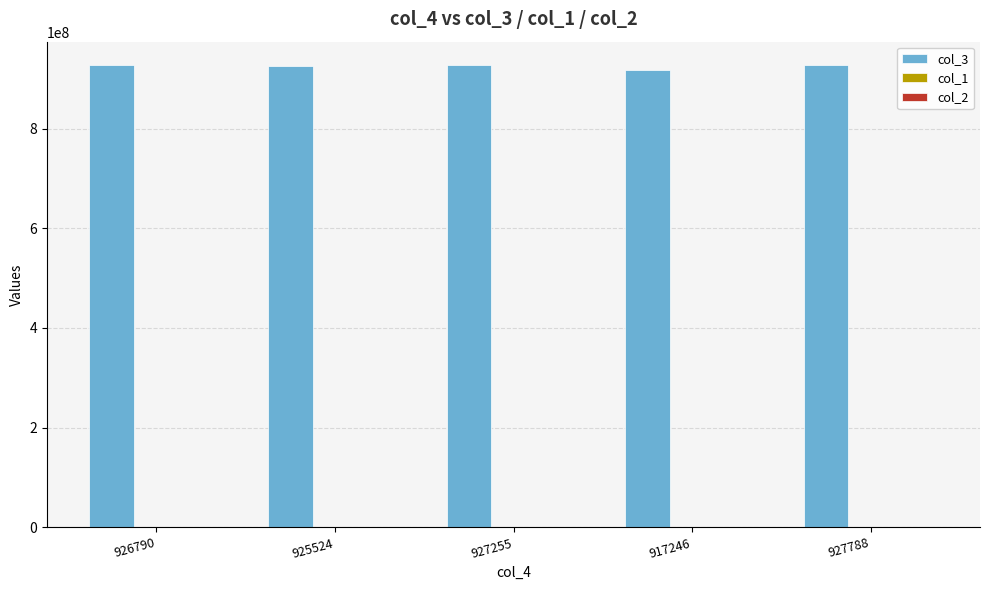

The value of col_3 at 927255 is 223761861. True or false?

False